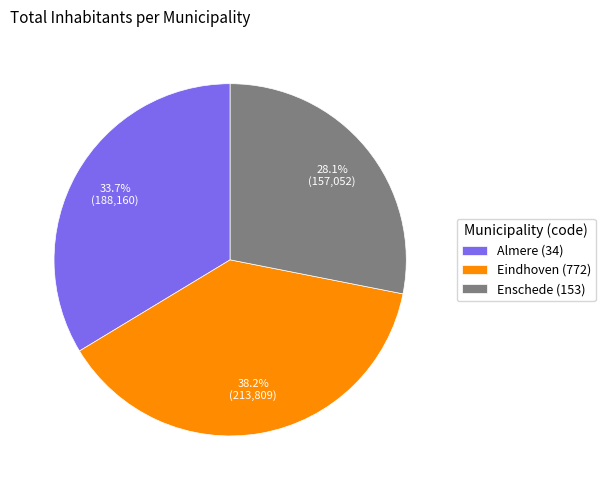

How many slices are in this pie chart?

3